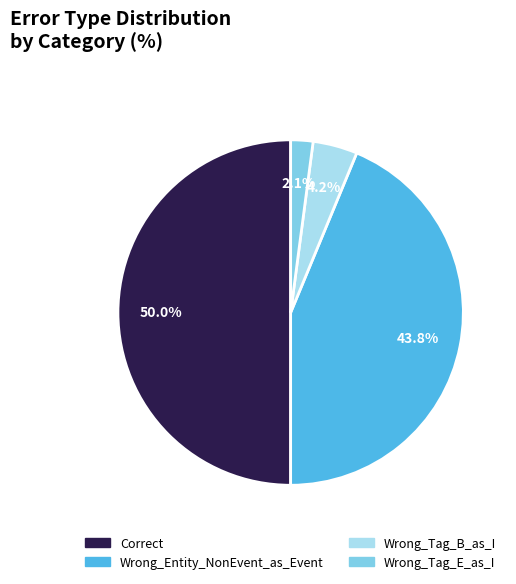

Combined, do Correct and Wrong_Tag_B_as_I account for over 50%?

Yes